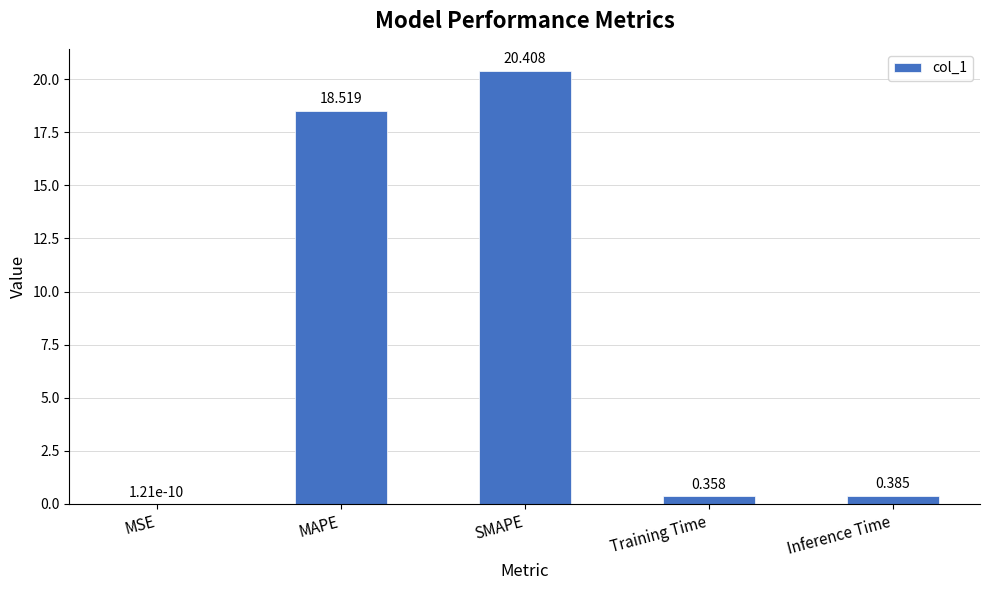

Between SMAPE and Training Time, which is larger?

SMAPE